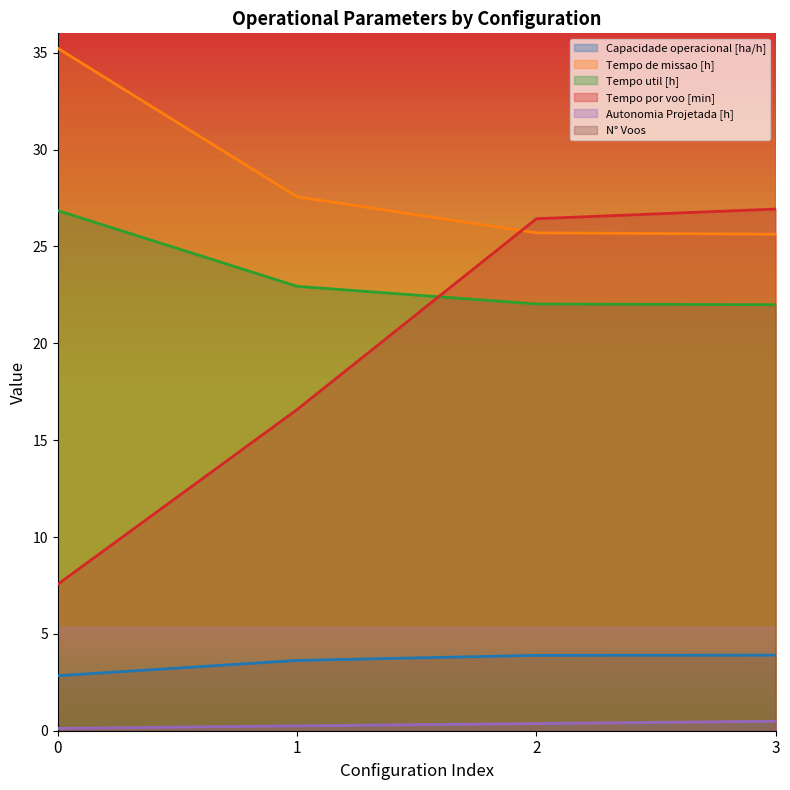

True or false: Tempo util [h] and N° Voos cross at least once.

False